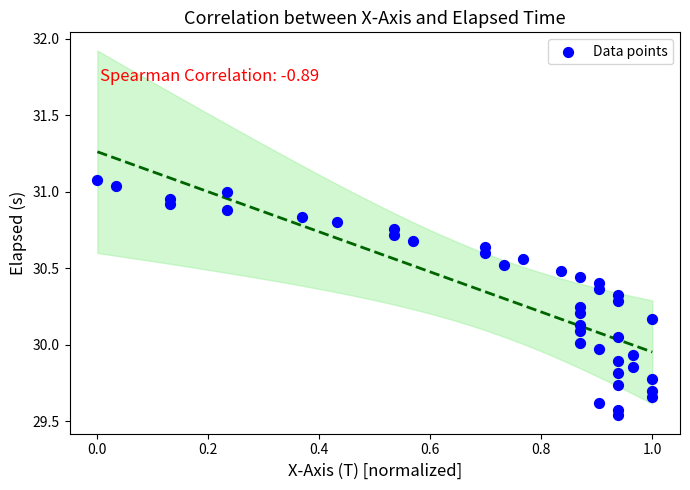

What is the range of Y values (max minus min)?

1.5